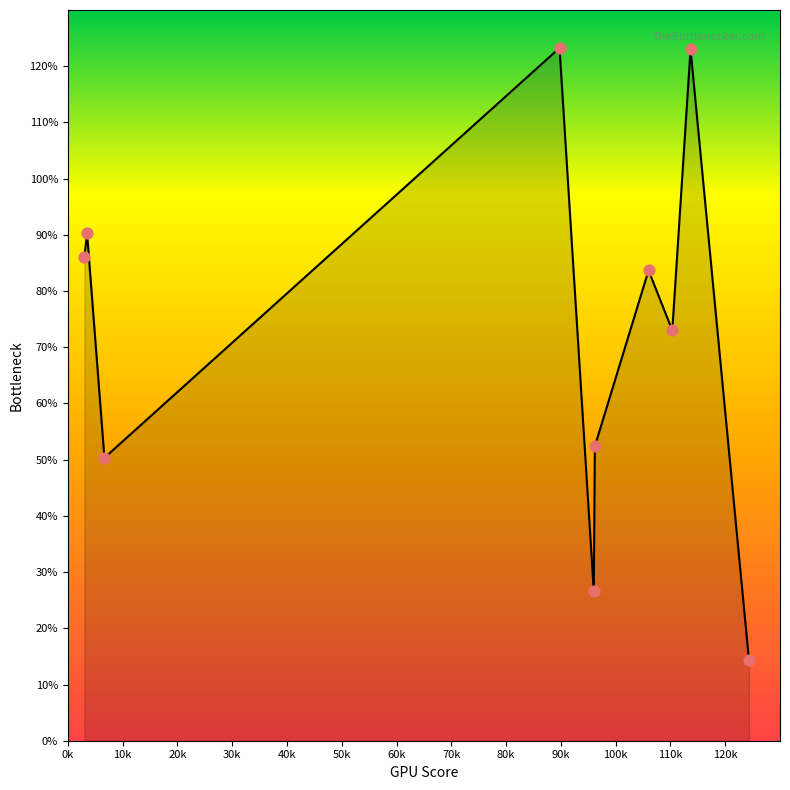

What is the minimum value shown in the chart?

14.3